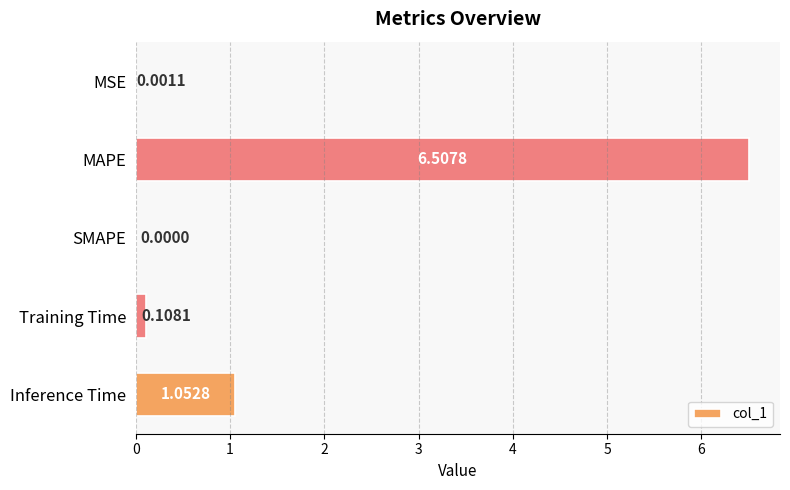

How many positive values are there?

4